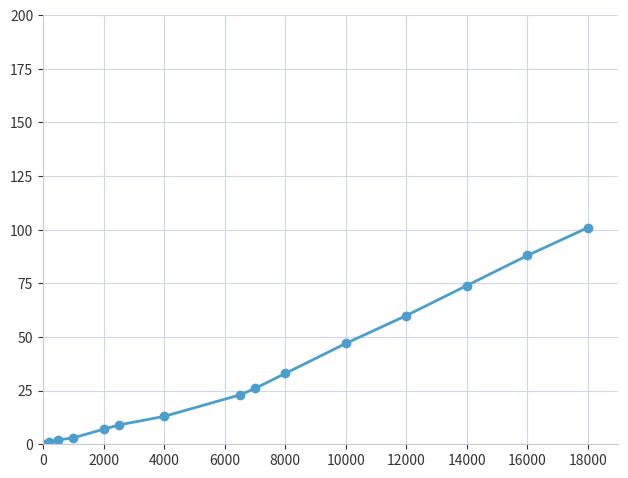

Reading left to right, transcribe all the data shown in this chart.

0	1	2	3	7	9	13	23	26	33	47	60	74	88	101